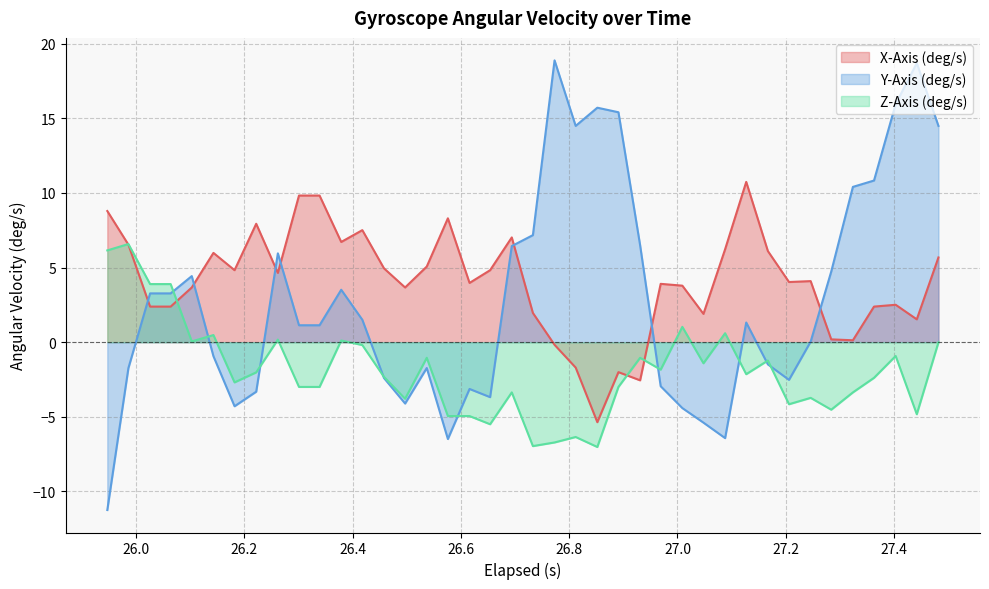

What are all the series names shown in the legend?

X-Axis (deg/s), Y-Axis (deg/s), Z-Axis (deg/s)